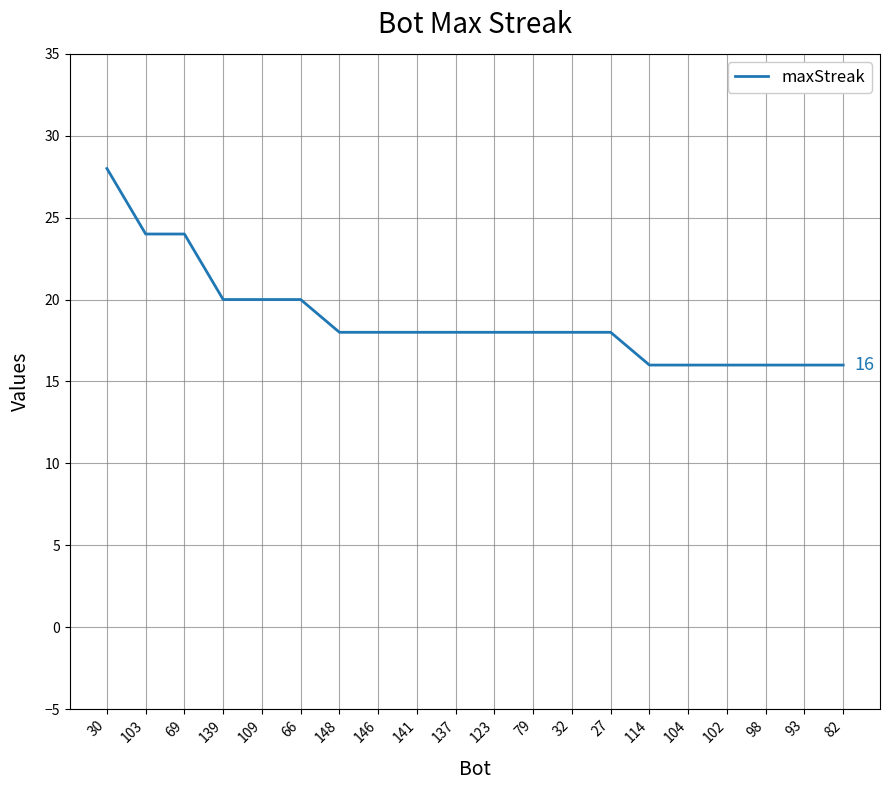

How many categories are shown in the chart?

20